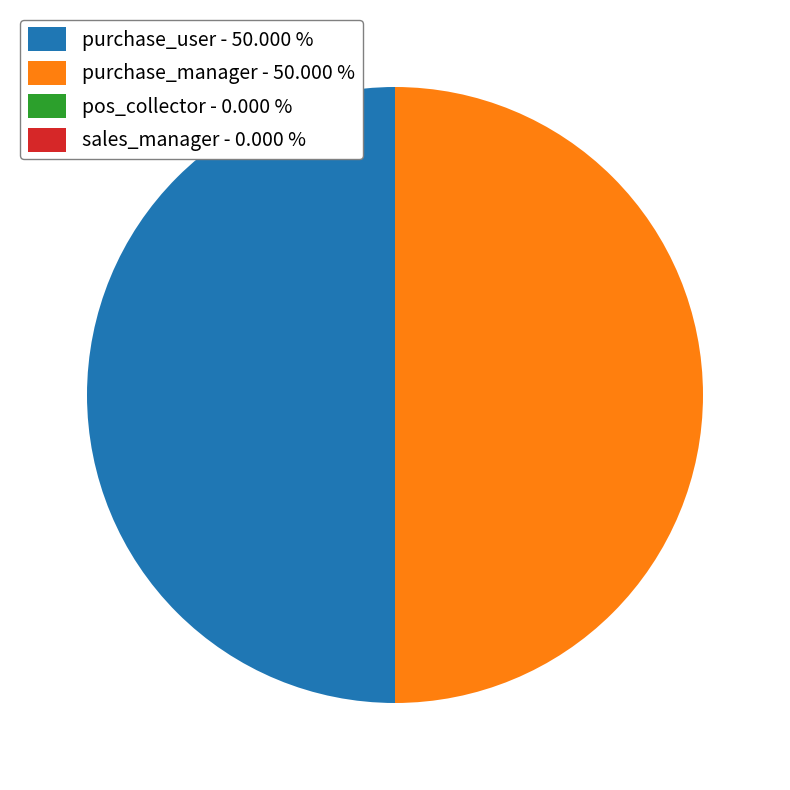

What is the ratio of the value at purchase_user - 50.000 % to the value at purchase_manager - 50.000 %?

1.0